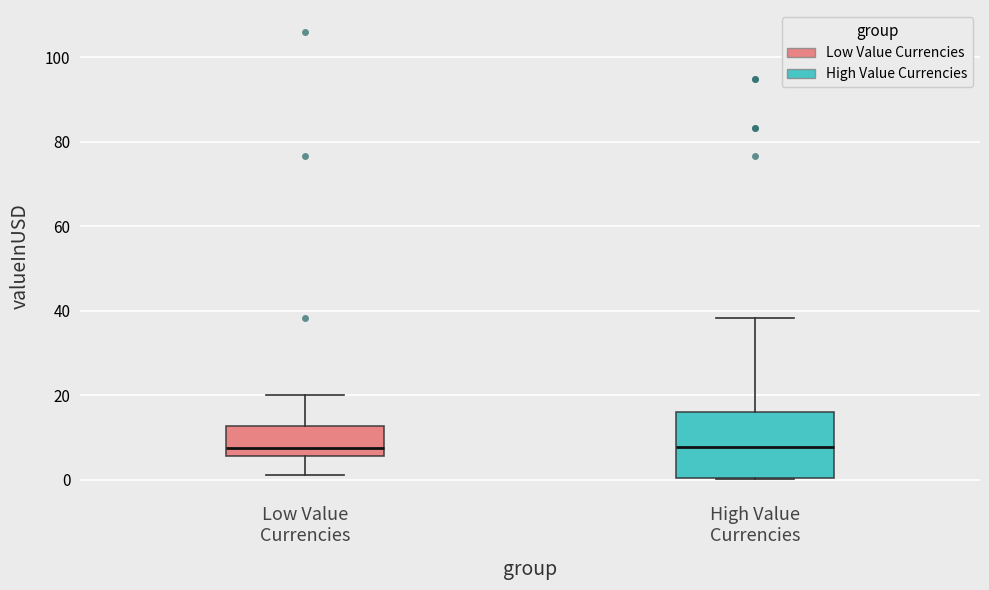

Reading left to right, read every box against the y-axis: the position of its median line, the range the box covers, and the ends of its whiskers. The values are not printed on the chart, so give them approximately, as read against the axis.

Low Value Currencies: median 8, box 6 to 12, whiskers 2 to 20
High Value Currencies: median 8, box 0 to 16, whiskers 0 to 38